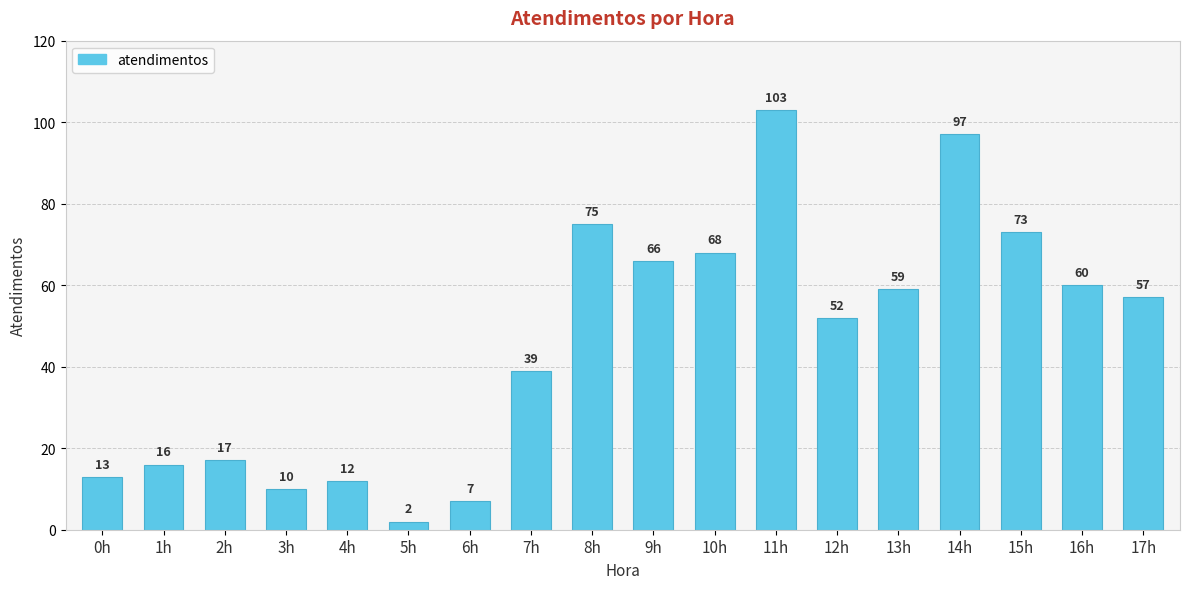

What is the change in value from 11h to 13h?

-44